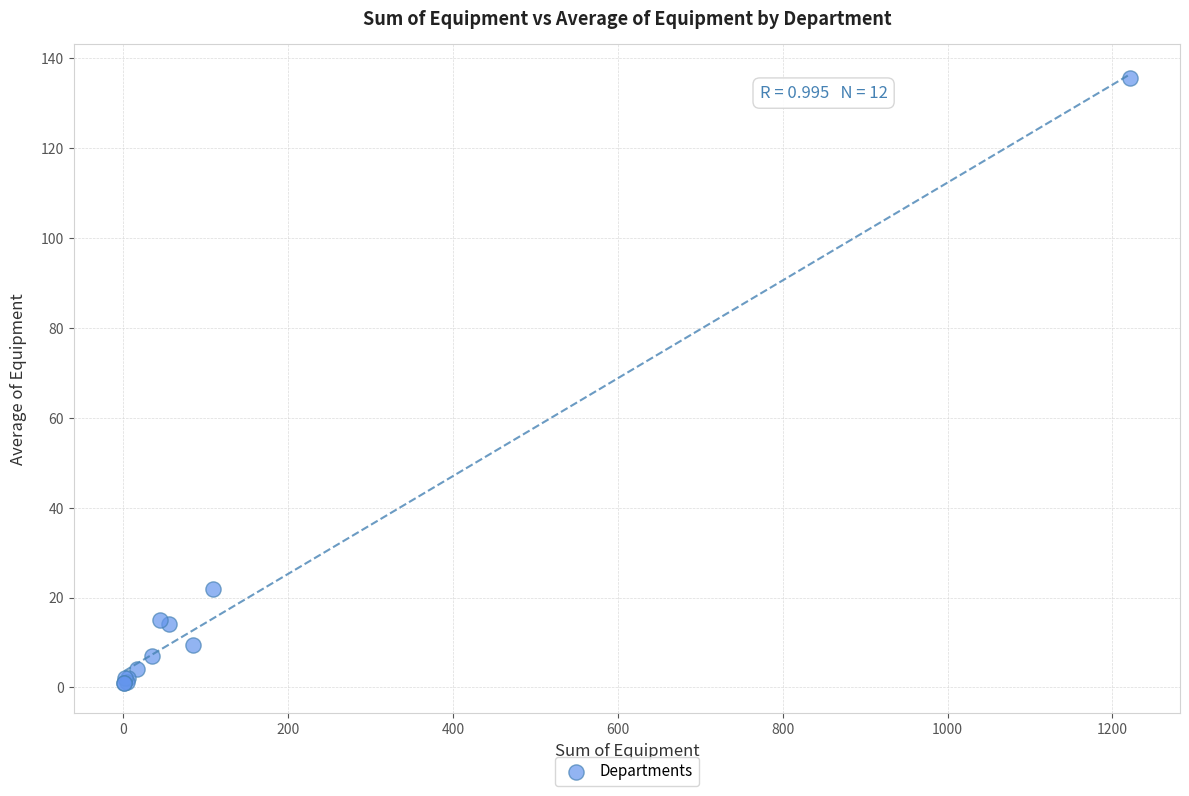

What Y value in the scatter plot is closest to 68?

21.8